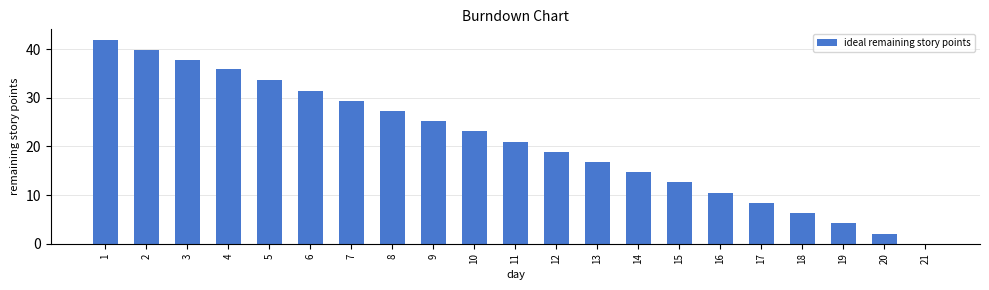

The chart shows a value of 19.7 at 15. True or false?

False